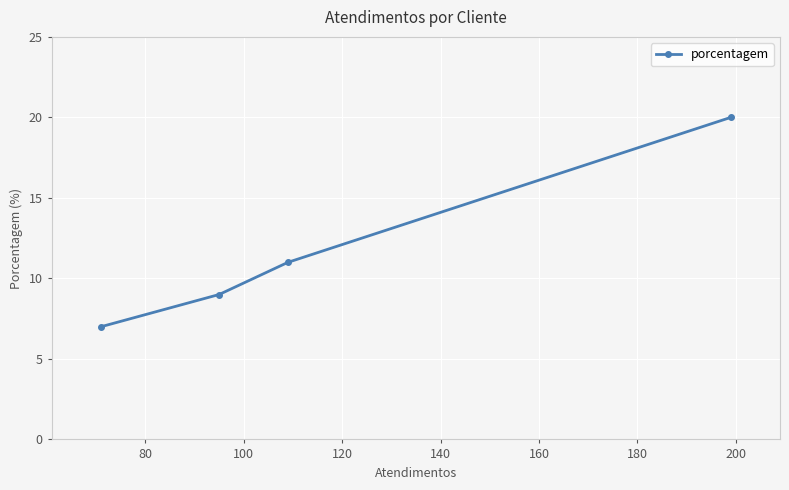

What is the maximum value shown in the chart?

20